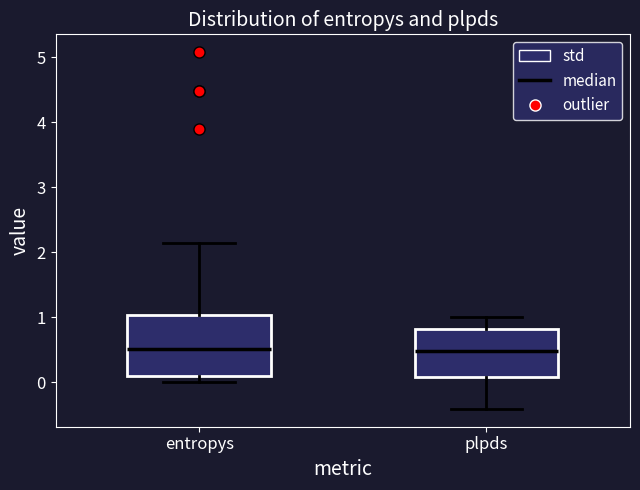

Reading left to right, read every box against the y-axis: the position of its median line, the range the box covers, and the ends of its whiskers. The values are not printed on the chart, so give them approximately, as read against the axis.

entropys: median 0.5, box 0.1 to 1.0, whiskers 0.0 to 2.1
plpds: median 0.5, box 0.1 to 0.8, whiskers -0.4 to 1.0